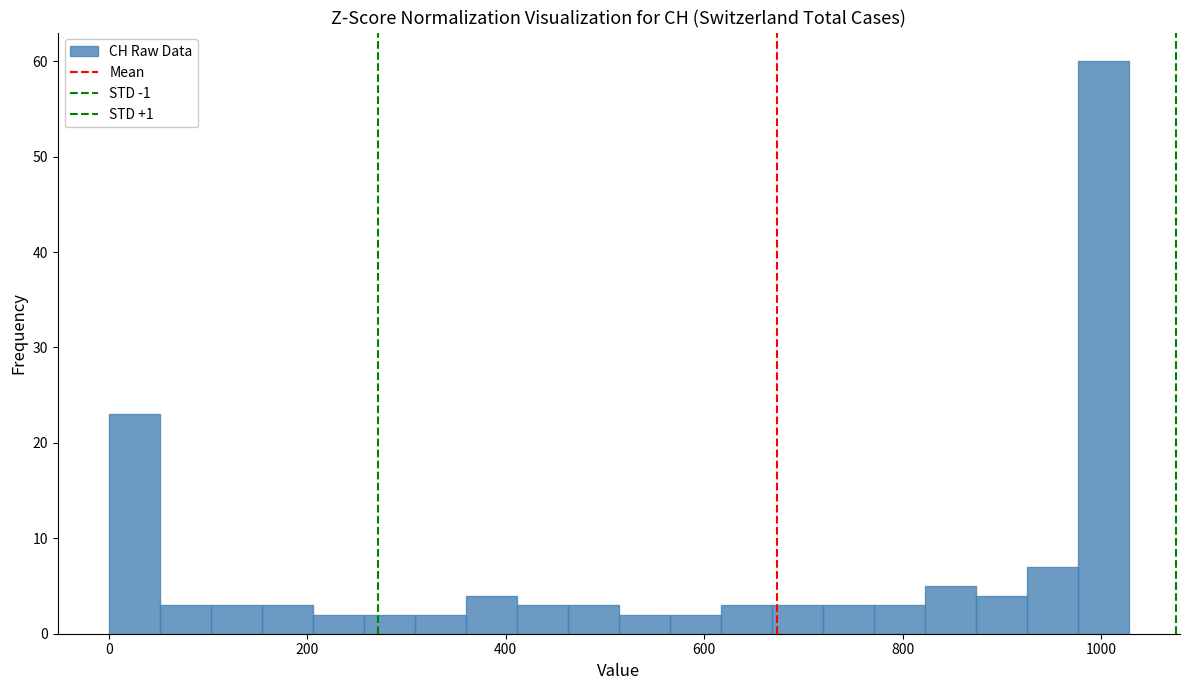

Around what value on the x-axis is the tallest bar? Give the approximate position of its centre, as read against the axis.

1000